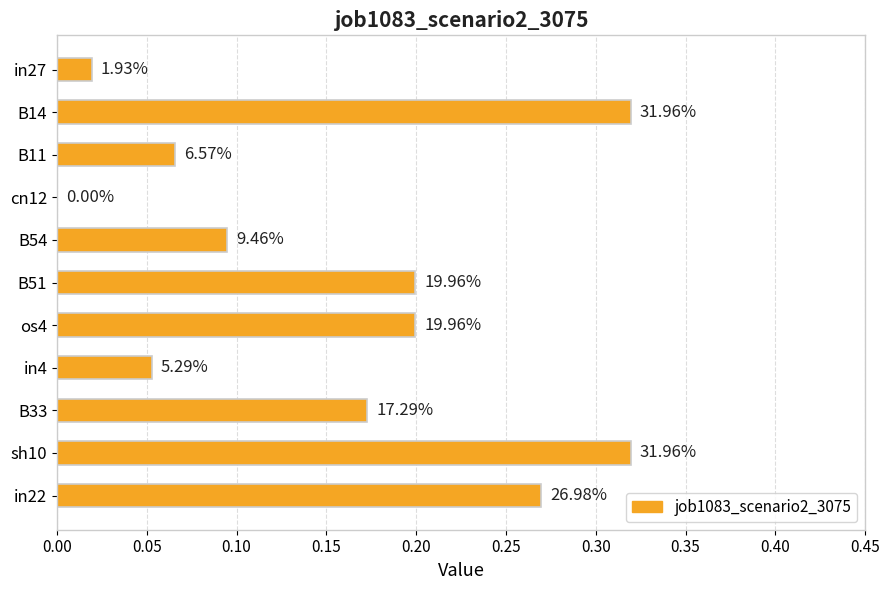

How many categories are shown in the chart?

11